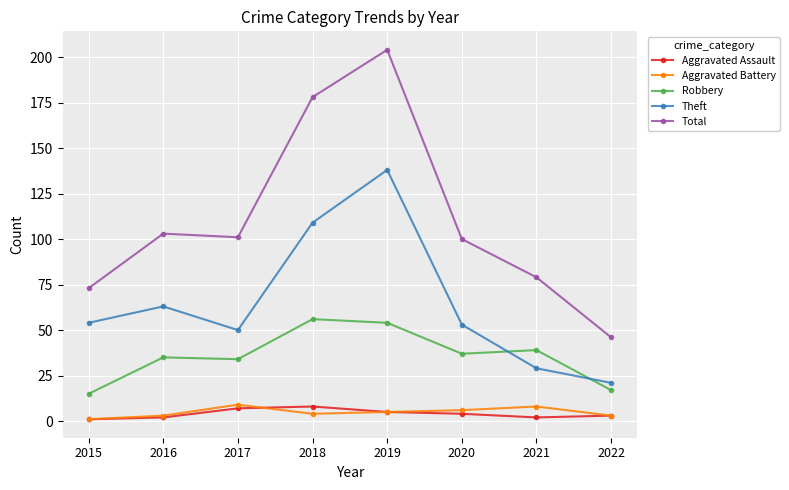

Reading left to right, transcribe all the data shown in this chart.

Aggravated Assault: 1	2	7	8	5	4	2	3
Aggravated Battery: 1	3	9	4	5	6	8	3
Robbery: 15	35	34	56	54	37	39	17
Theft: 54	63	50	109	138	53	29	21
Total: 73	103	101	178	204	100	79	46